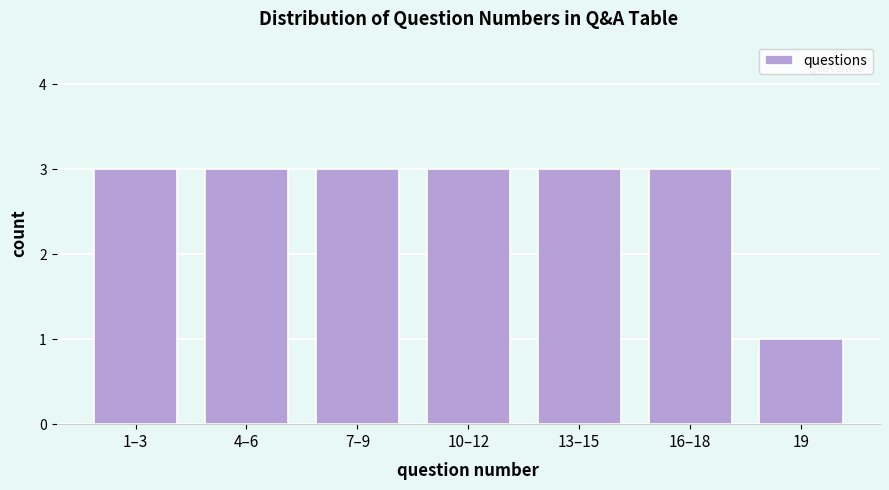

Reading left to right, what are all the values shown in this chart?

1–3=3	4–6=3	7–9=3	10–12=3	13–15=3	16–18=3	19=1